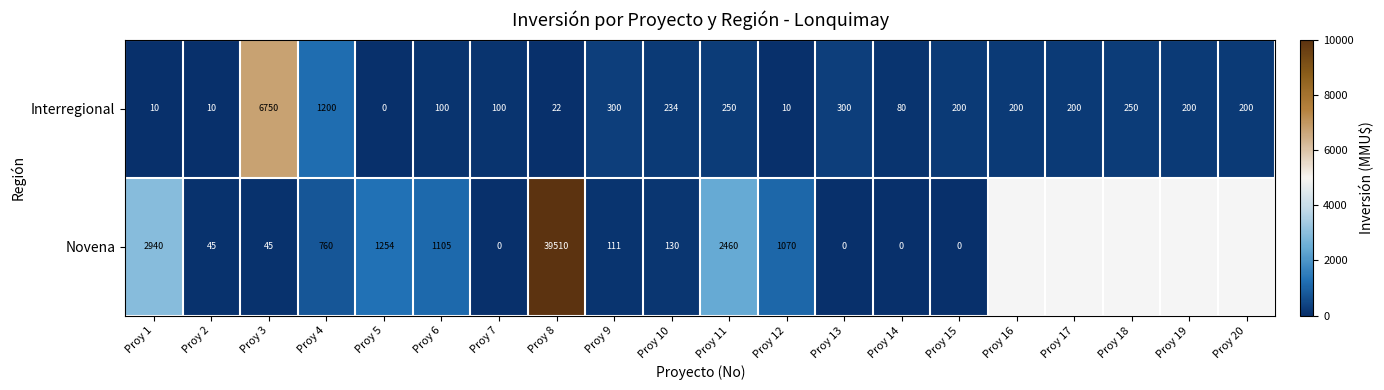

Which category has the highest value across all series?

Proy 8